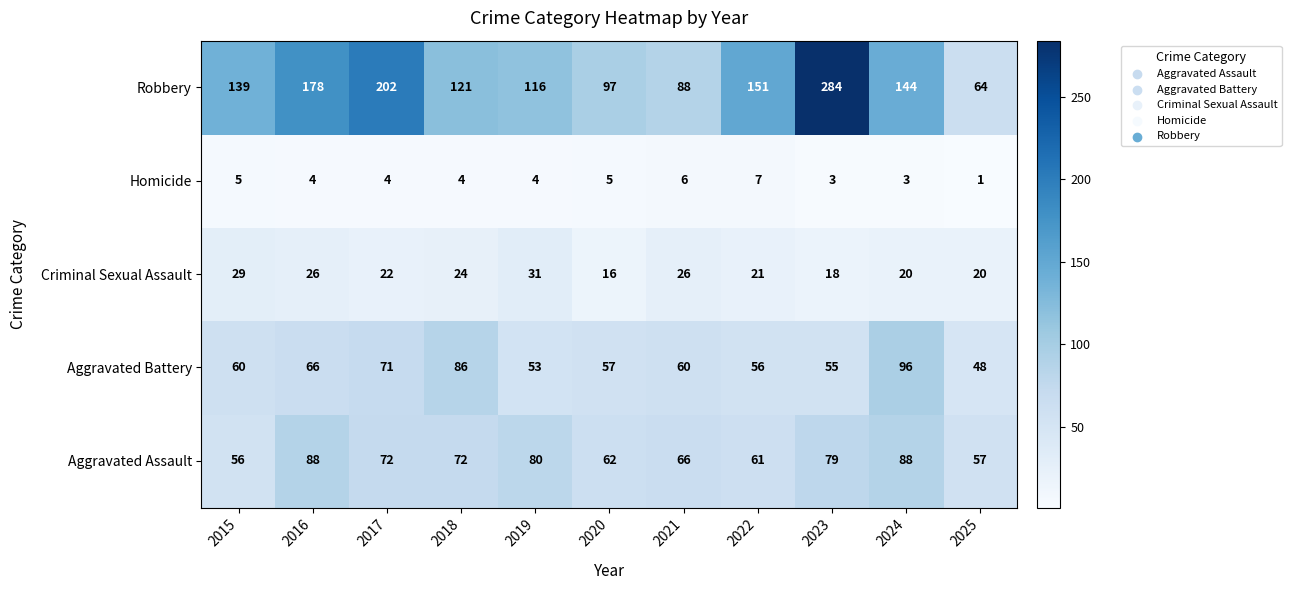

The value of Aggravated Assault at 2018 is 72. True or false?

True